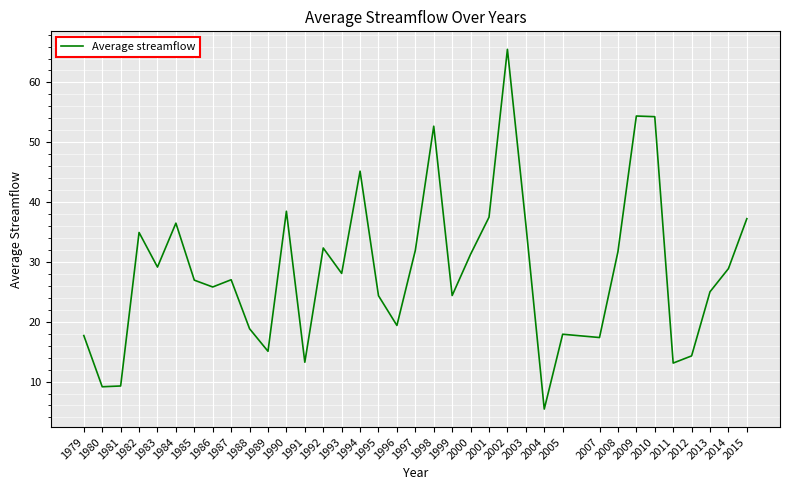

True or false: the data shows 58.5 at 1984.

False